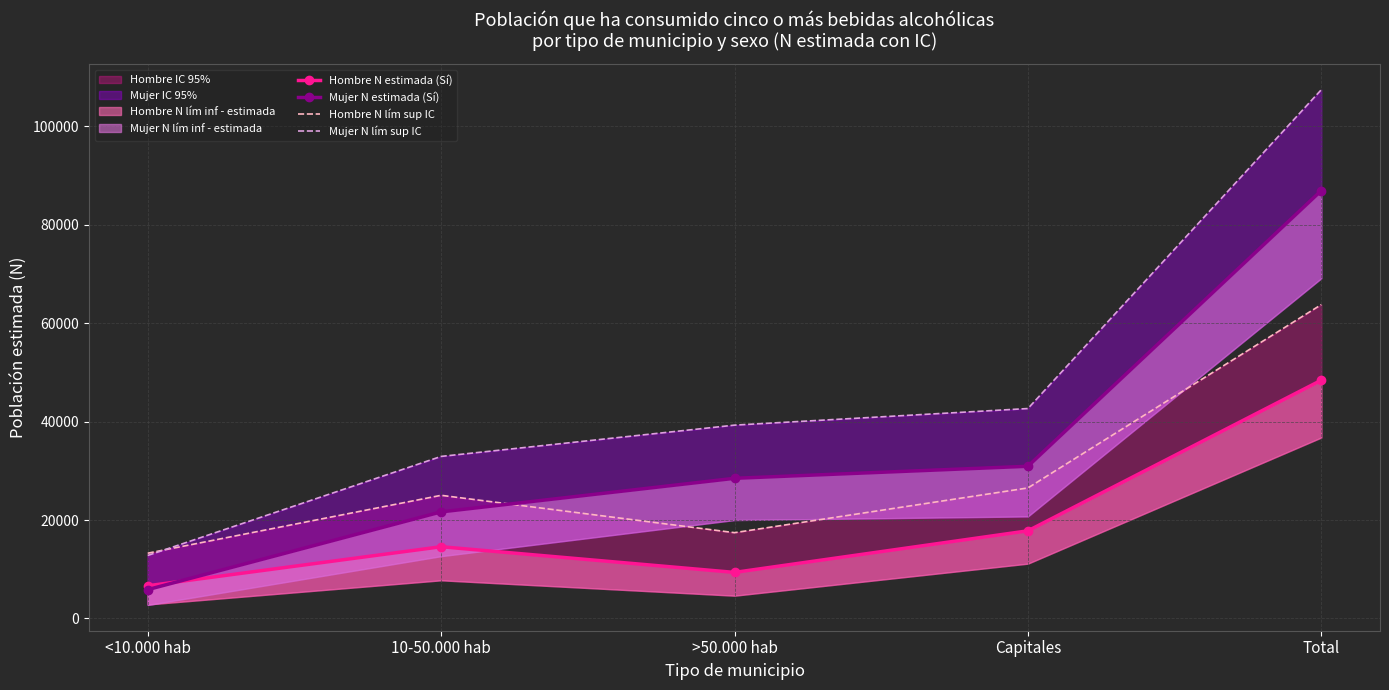

What is the value of the Mujer N lím sup IC point at the 3rd from the left?

39288